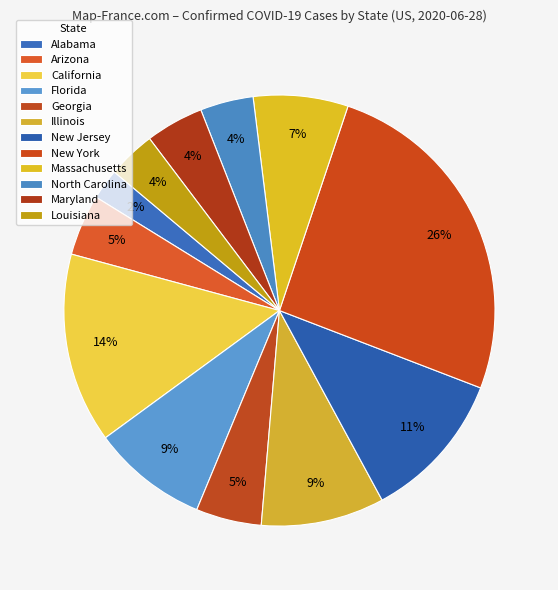

The Illinois slice represents 9% of the pie. True or false?

True